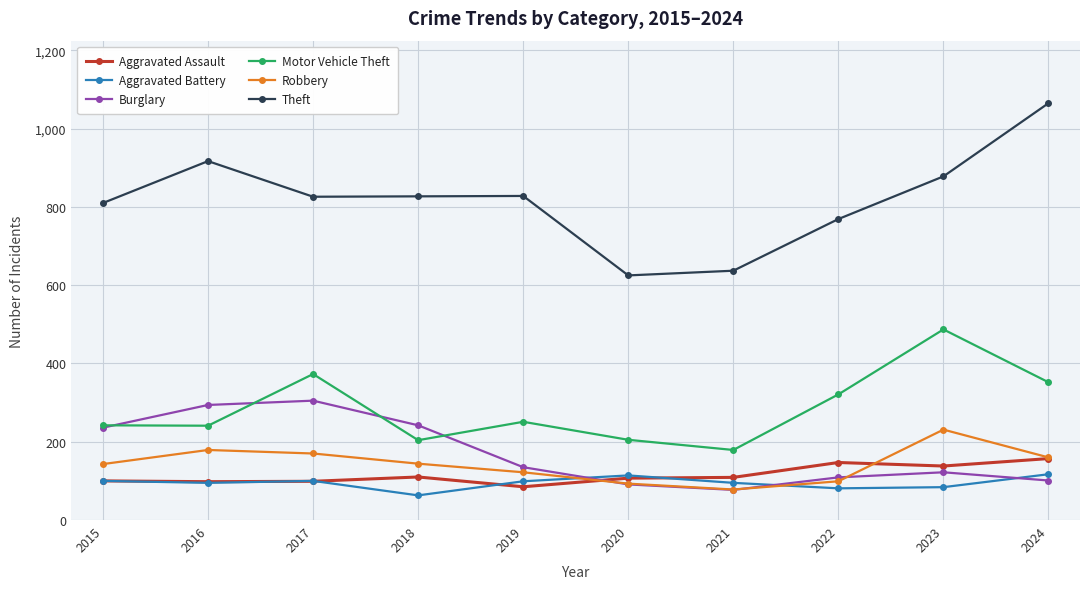

What is the sum of all Theft values?

8182